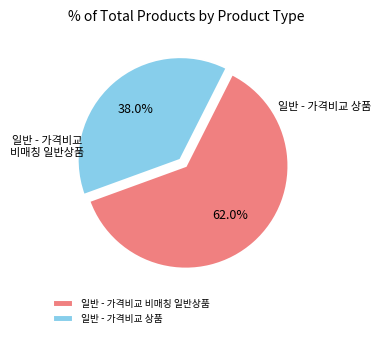

To the nearest percent, what is the difference between the 일반 - 가격비교 상품 and 일반 - 가격비교 비매칭 일반상품 slice percentages?

24%